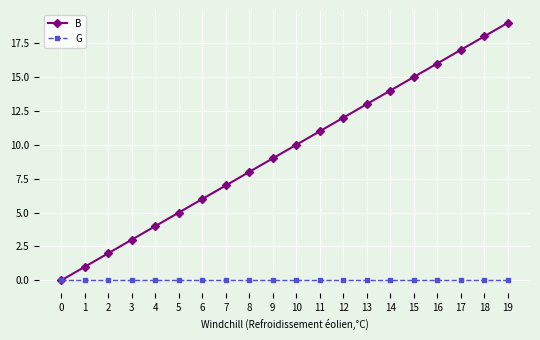

True or false: B has more than 1 interior local peaks.

False